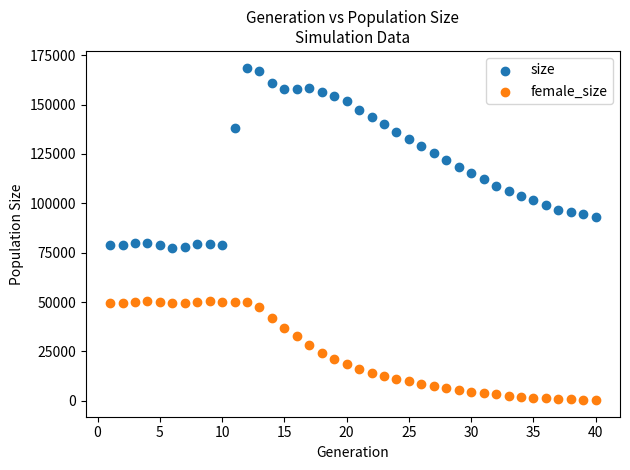

What are all the series names shown in the legend?

size, female_size